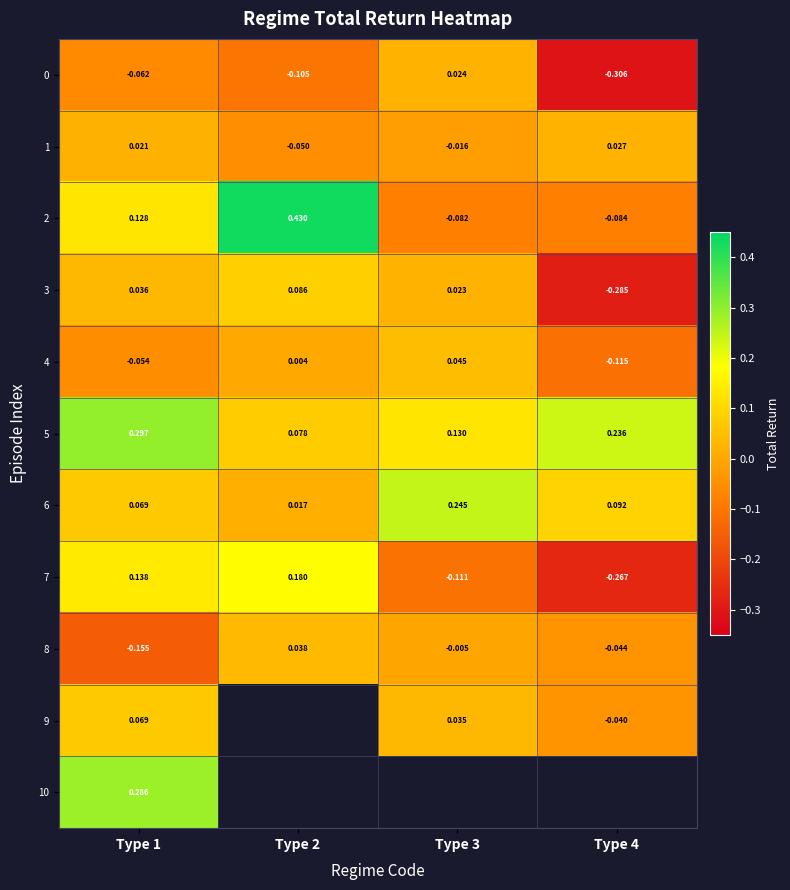

Which series has the largest total across all categories?

5